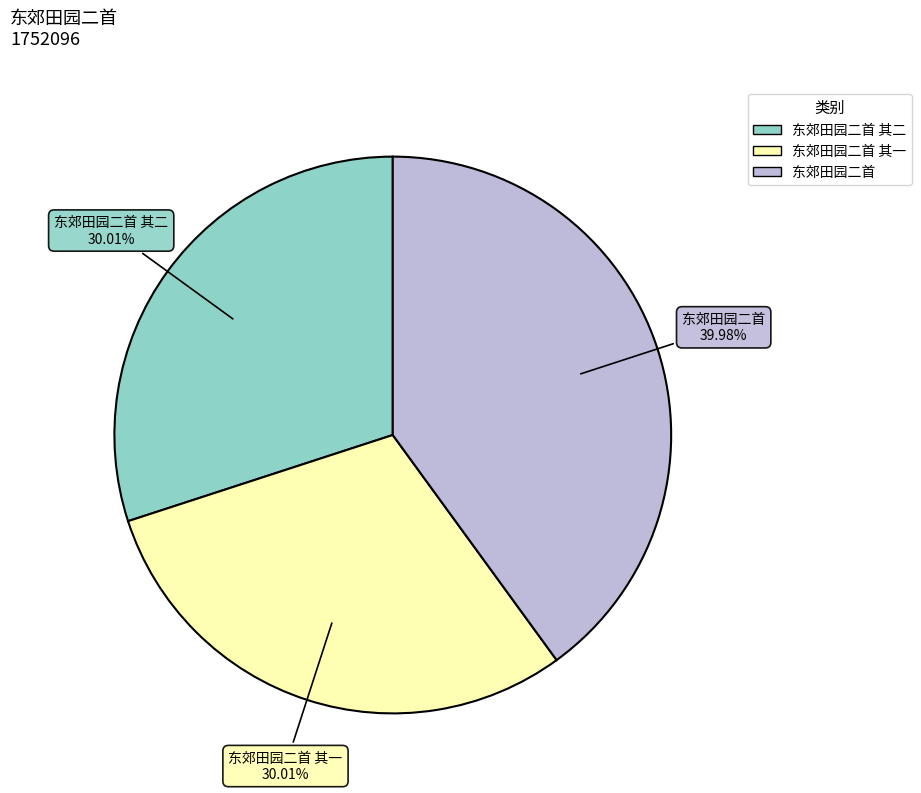

To the nearest percent, what is the average slice percentage?

33%